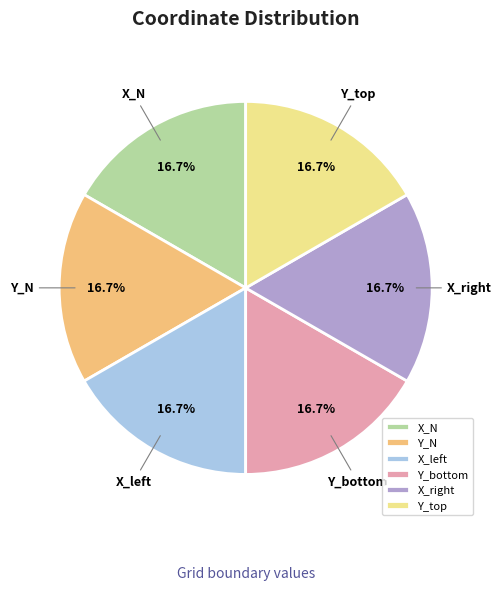

To the nearest percent, what percentage of the pie is Y_bottom?

17%